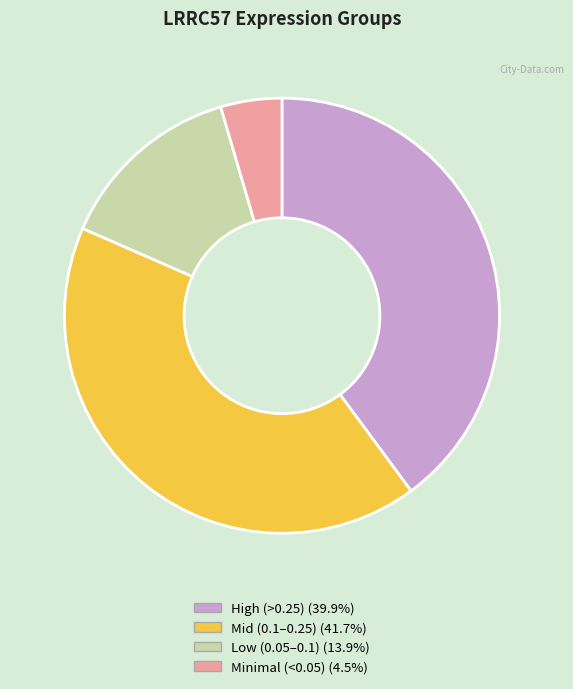

Is there any slice that represents more than half of the pie?

No